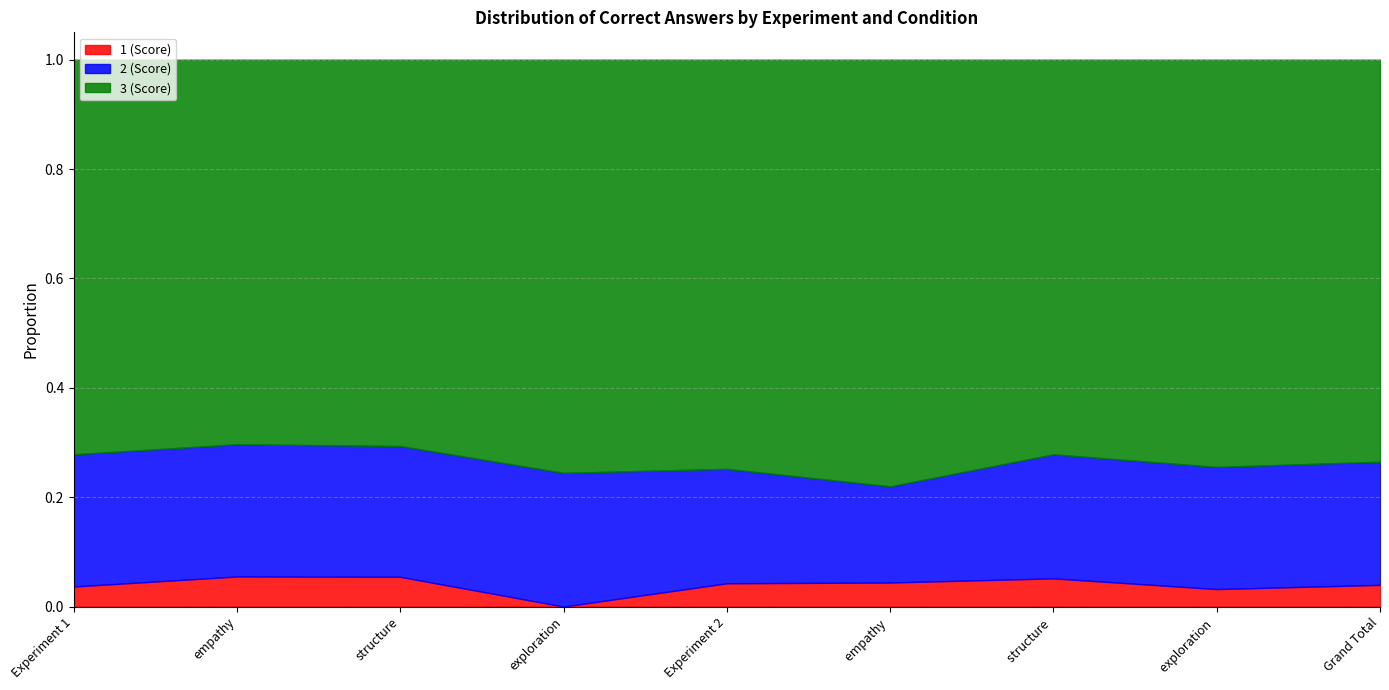

The value of 2 (Score) at Experiment 1 is 0.4. True or false?

False